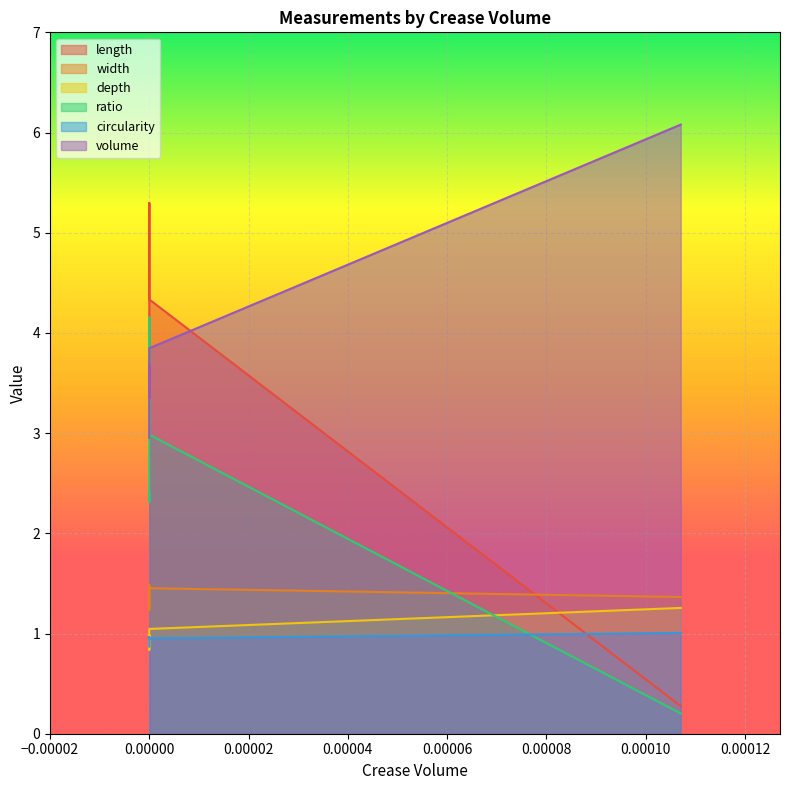

Where do circularity and ratio first cross each other?

0.0 and 0.00010706094592